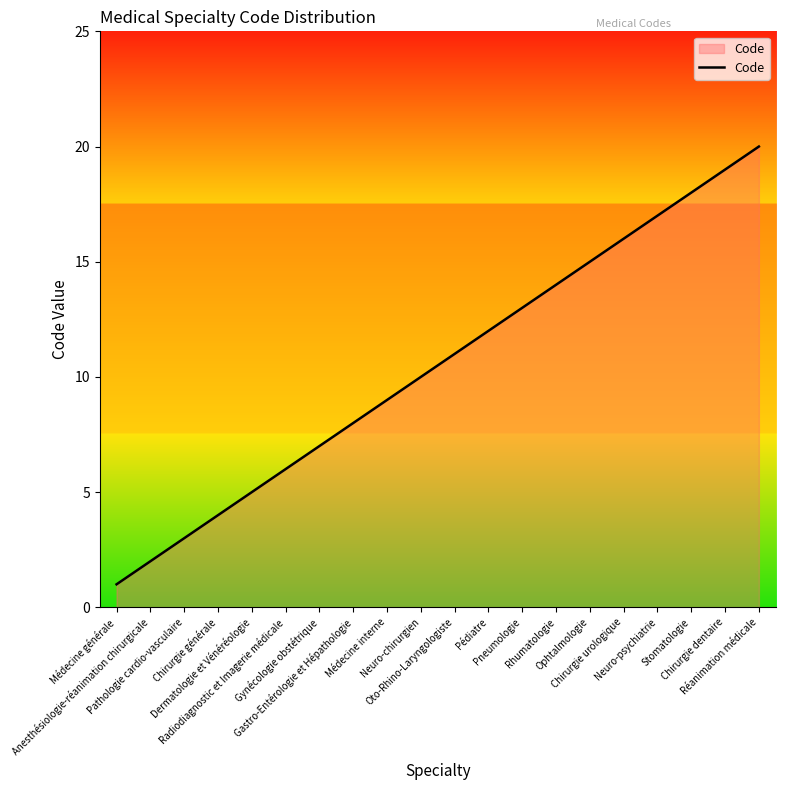

Reading right to left, what are all the values shown in this chart?

20	19	18	17	16	15	14	13	12	11	10	9	8	7	6	5	4	3	2	1